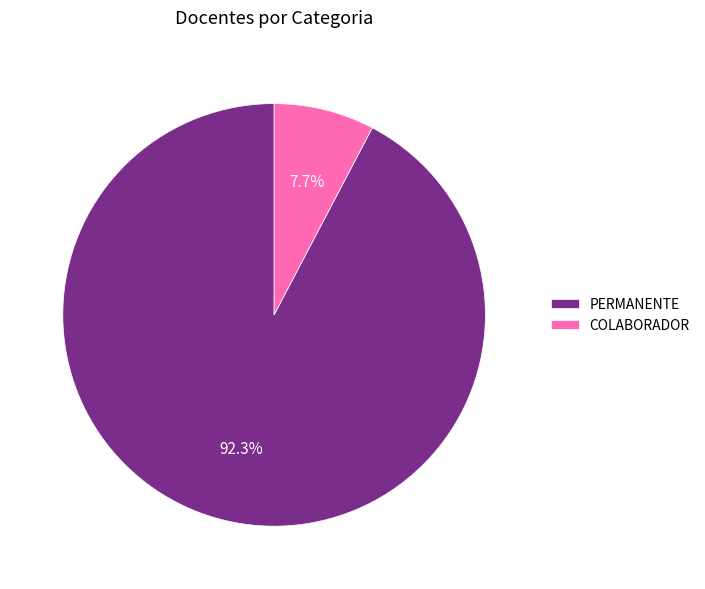

What is the total percentage of PERMANENTE and COLABORADOR?

100.0%